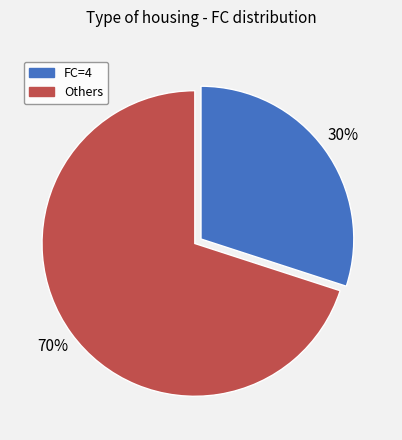

What is the ratio of the value at FC=4 to the value at Others?

0.4